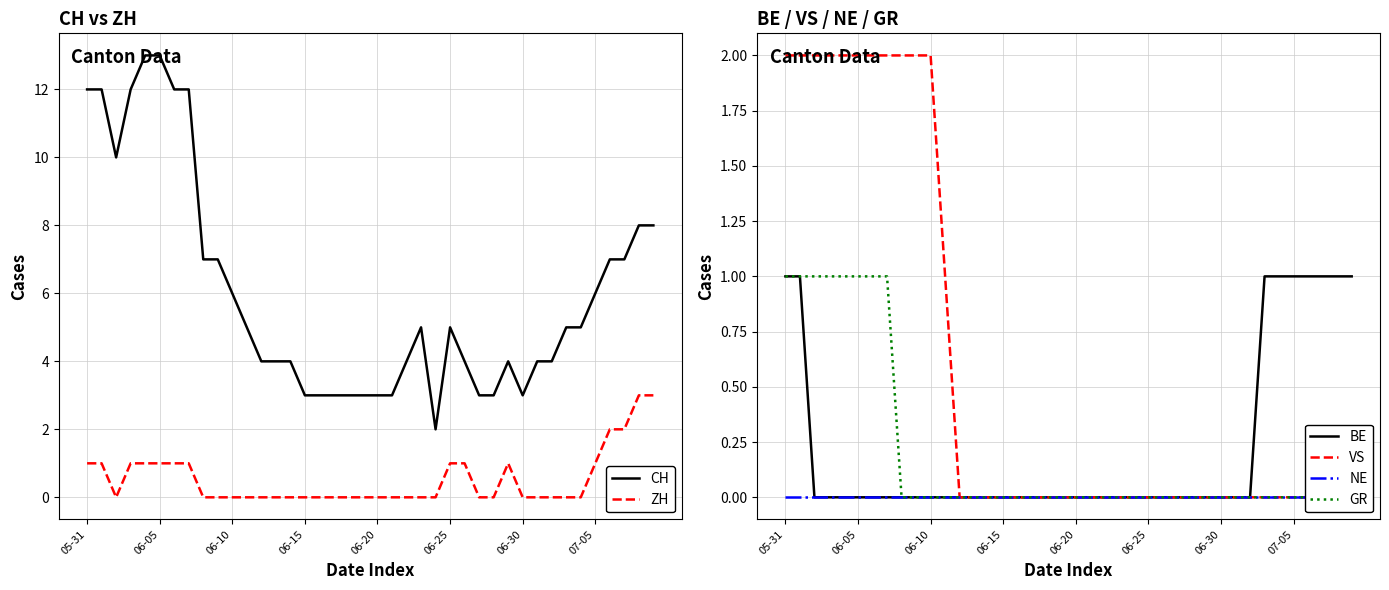

Reading right to left, what are all the values shown in this chart?

CH: 8	8	7	7	6	5	5	4	4	3	4	3	3	4	5	2	5	4	3	3	3	3	3	3	3	4	4	4	5	6	7	7	12	12	13	13	12	10	12	12
ZH: 3	3	2	2	1	0	0	0	0	0	1	0	0	1	1	0	0	0	0	0	0	0	0	0	0	0	0	0	0	0	0	0	1	1	1	1	1	0	1	1
BE: 1	1	1	1	1	1	1	0	0	0	0	0	0	0	0	0	0	0	0	0	0	0	0	0	0	0	0	0	0	0	0	0	0	0	0	0	0	0	1	1
VS: 0	0	0	0	0	0	0	0	0	0	0	0	0	0	0	0	0	0	0	0	0	0	0	0	0	0	0	0	1	2	2	2	2	2	2	2	2	2	2	2
NE: 0	0	0	0	0	0	0	0	0	0	0	0	0	0	0	0	0	0	0	0	0	0	0	0	0	0	0	0	0	0	0	0	0	0	0	0	0	0	0	0
GR: 0	0	0	0	0	0	0	0	0	0	0	0	0	0	0	0	0	0	0	0	0	0	0	0	0	0	0	0	0	0	0	0	1	1	1	1	1	1	1	1